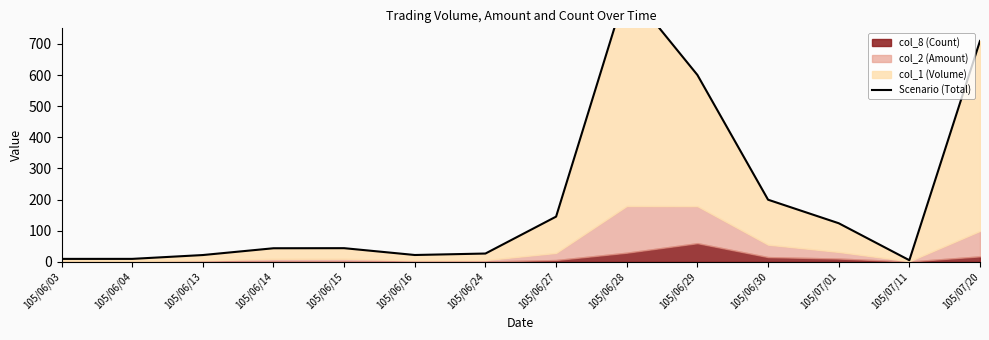

List the labels in order of value, largest first.

105/06/28, 105/07/20, 105/06/29, 105/06/30, 105/06/27, 105/07/01, 105/06/15, 105/06/14, 105/06/24, 105/06/16, 105/06/13, 105/06/04, 105/06/03, 105/07/11